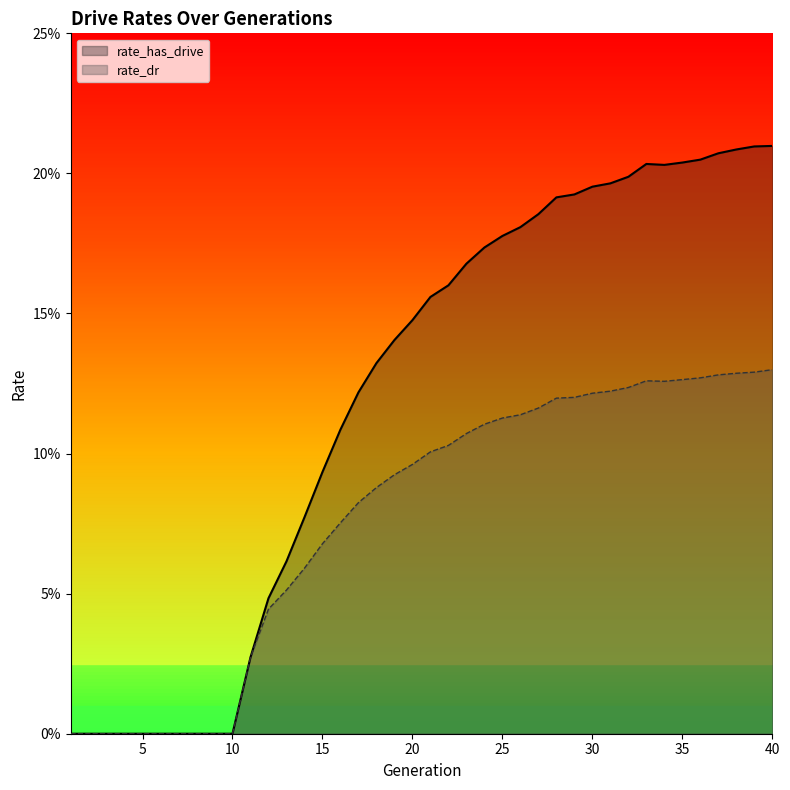

List the series in order of their peak value, highest first.

rate_has_drive, rate_dr